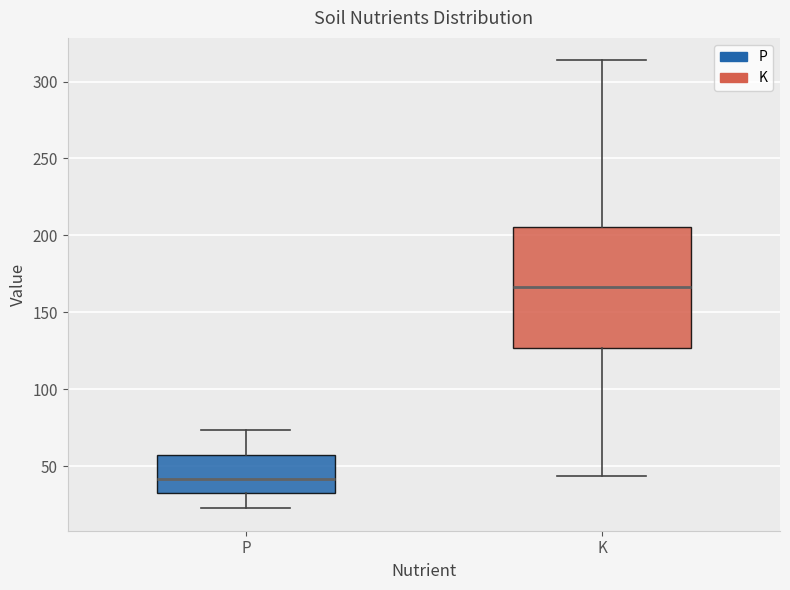

Reading left to right, read every box against the y-axis: the position of its median line, the range the box covers, and the ends of its whiskers. The values are not printed on the chart, so give them approximately, as read against the axis.

P: median 40, box 35 to 55, whiskers 25 to 75
K: median 165, box 125 to 205, whiskers 45 to 315